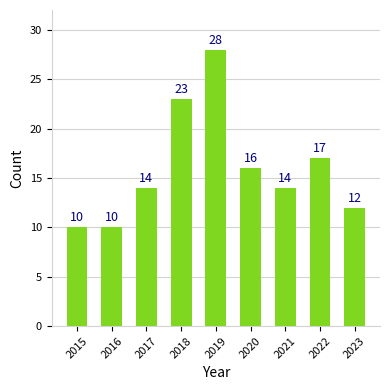

What is the minimum value shown in the chart?

10